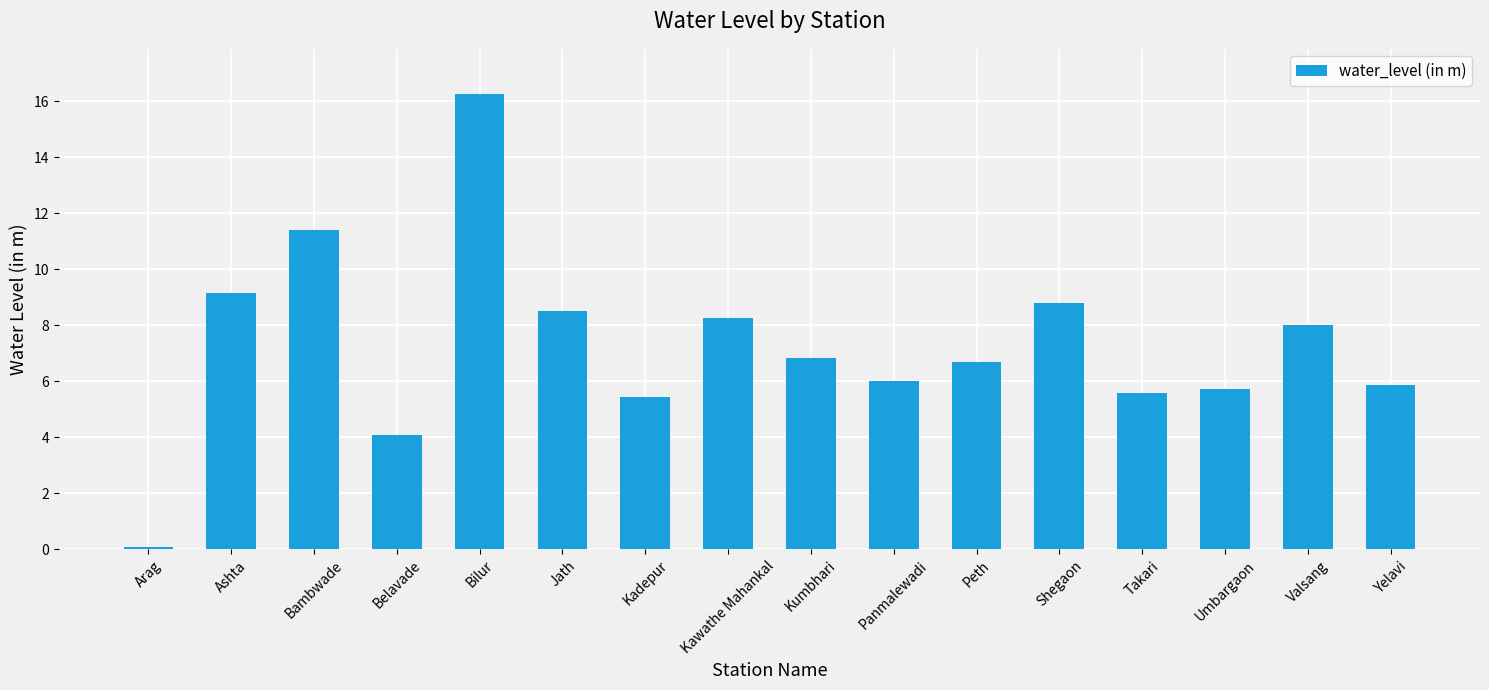

What position from the right is Kumbhari?

8